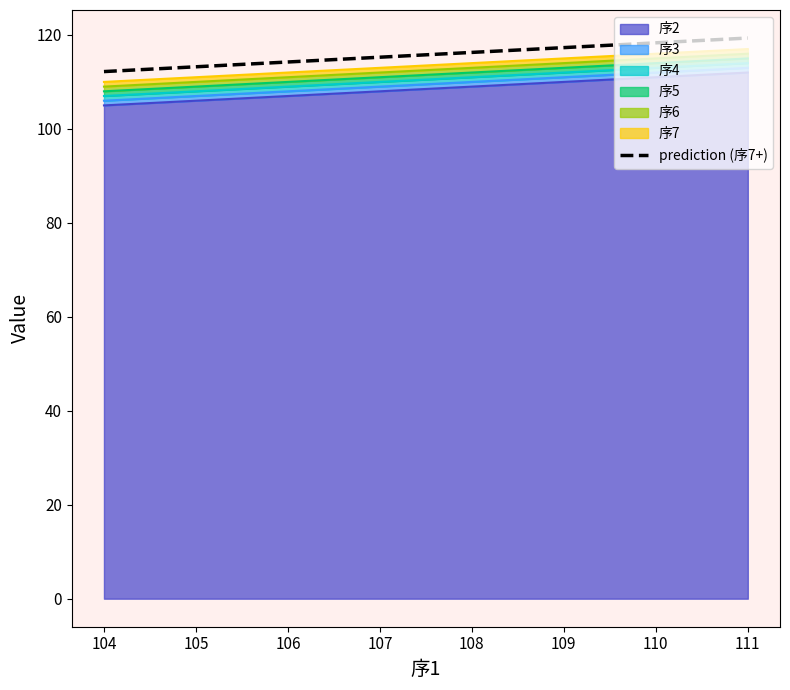

What is the sum of the values at 110 and 109?

235.6